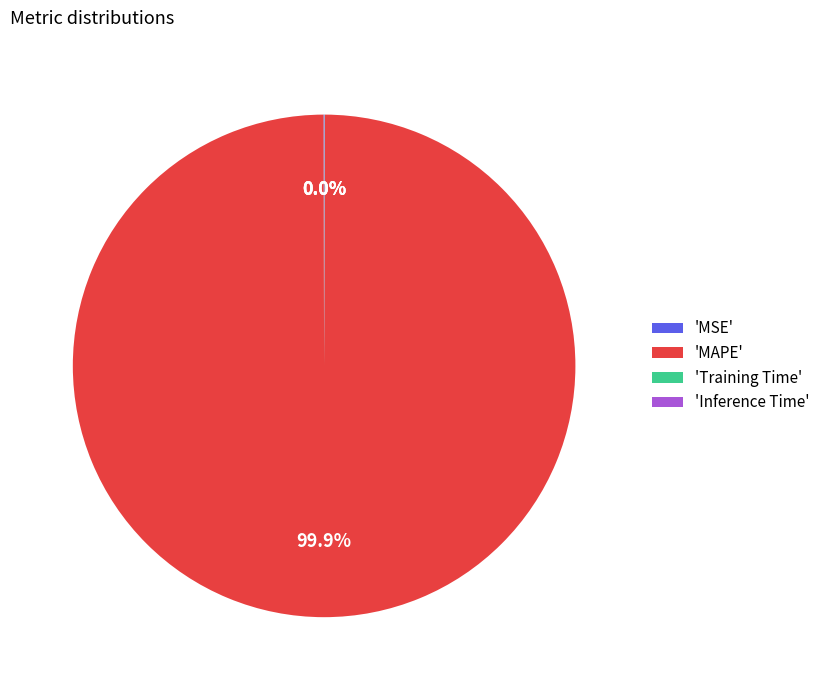

What is the largest slice in the pie chart?

'MAPE'